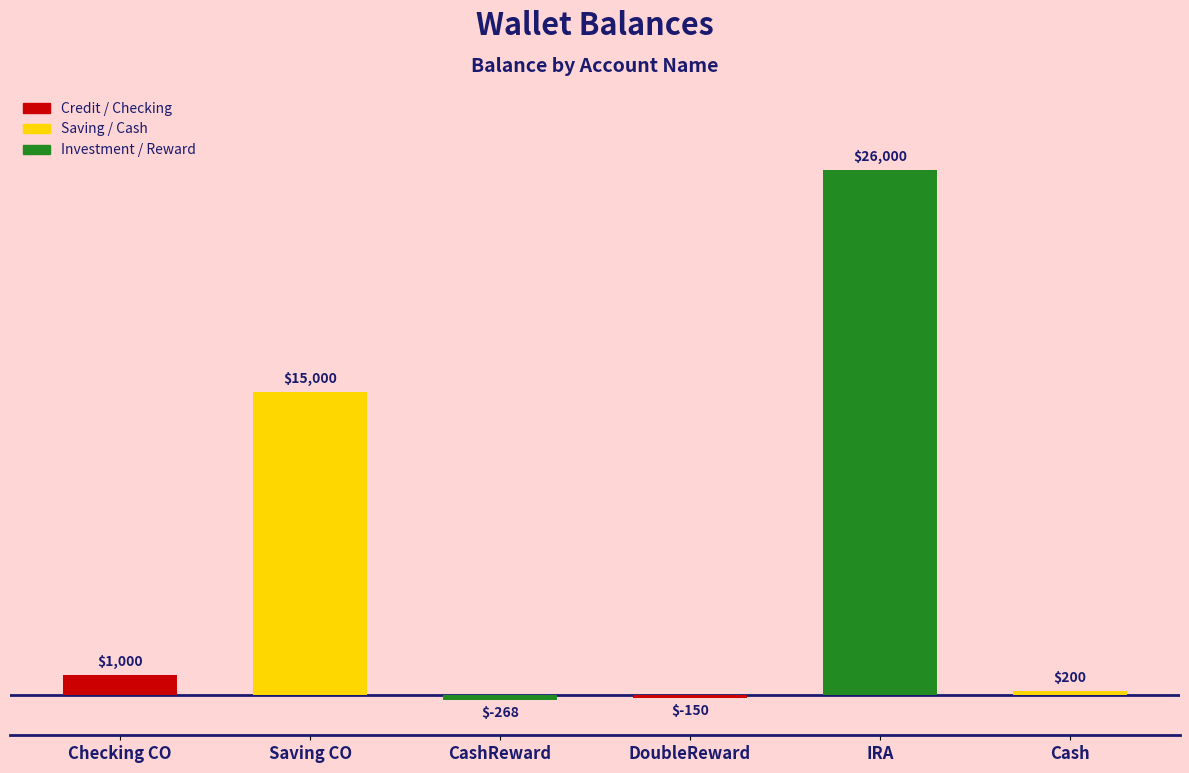

Approximately how many times larger is the value at IRA compared to Checking CO?

26.0